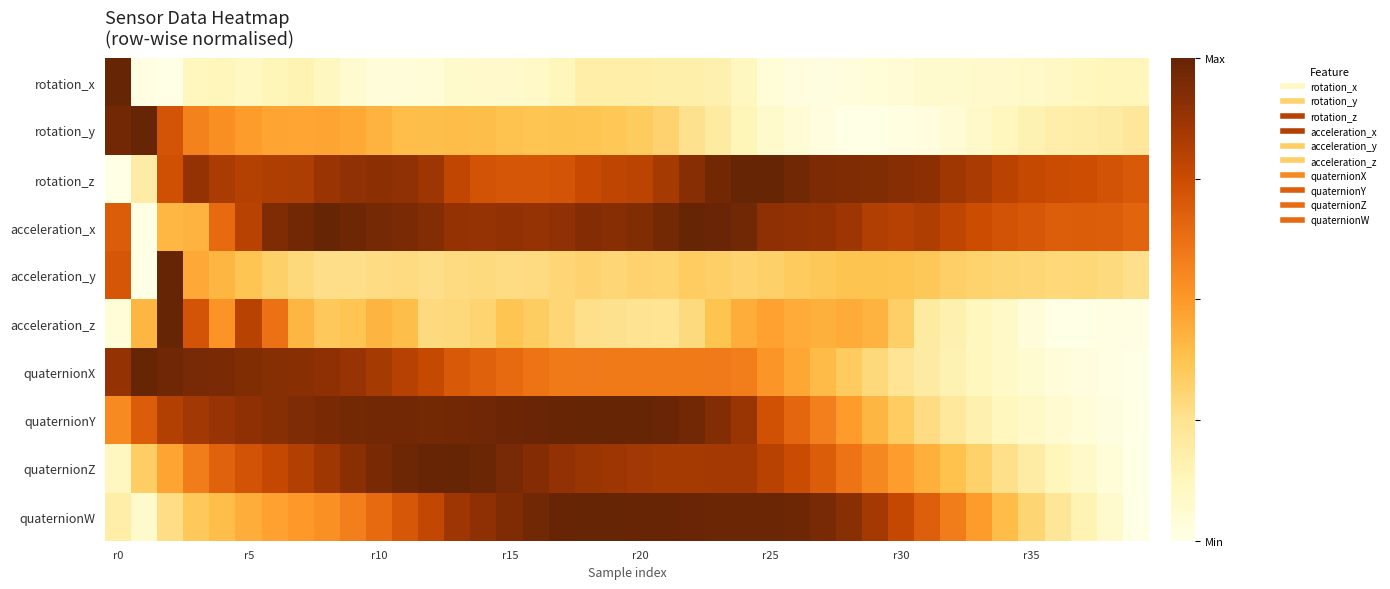

List the series in order of their peak value, lowest first.

rotation_x, rotation_y, rotation_z, acceleration_x, acceleration_y, acceleration_z, quaternionX, quaternionY, quaternionZ, quaternionW